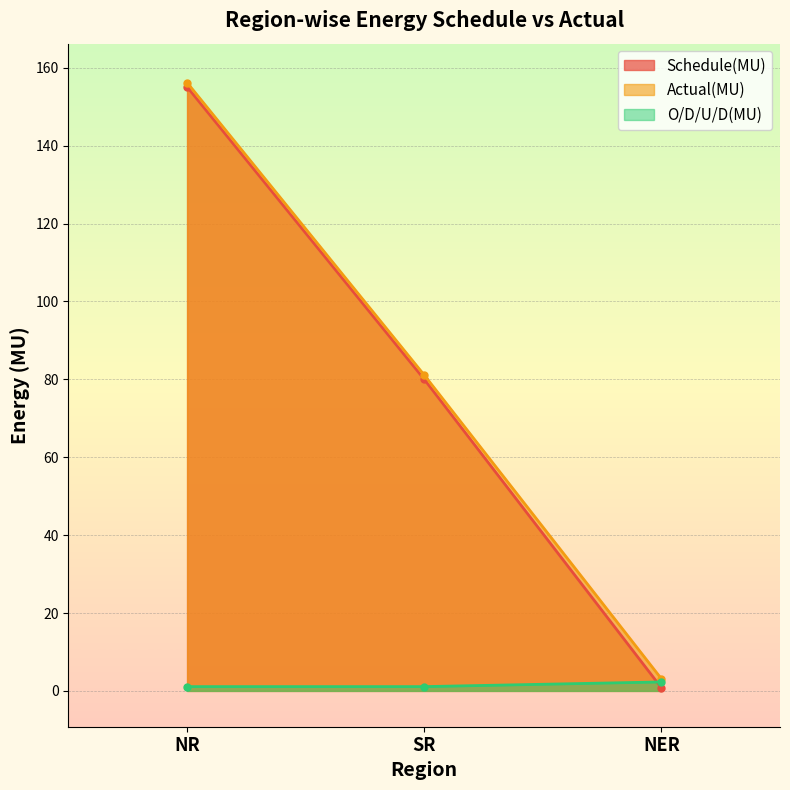

What is the average value of the O/D/U/D(MU) series?

1.5